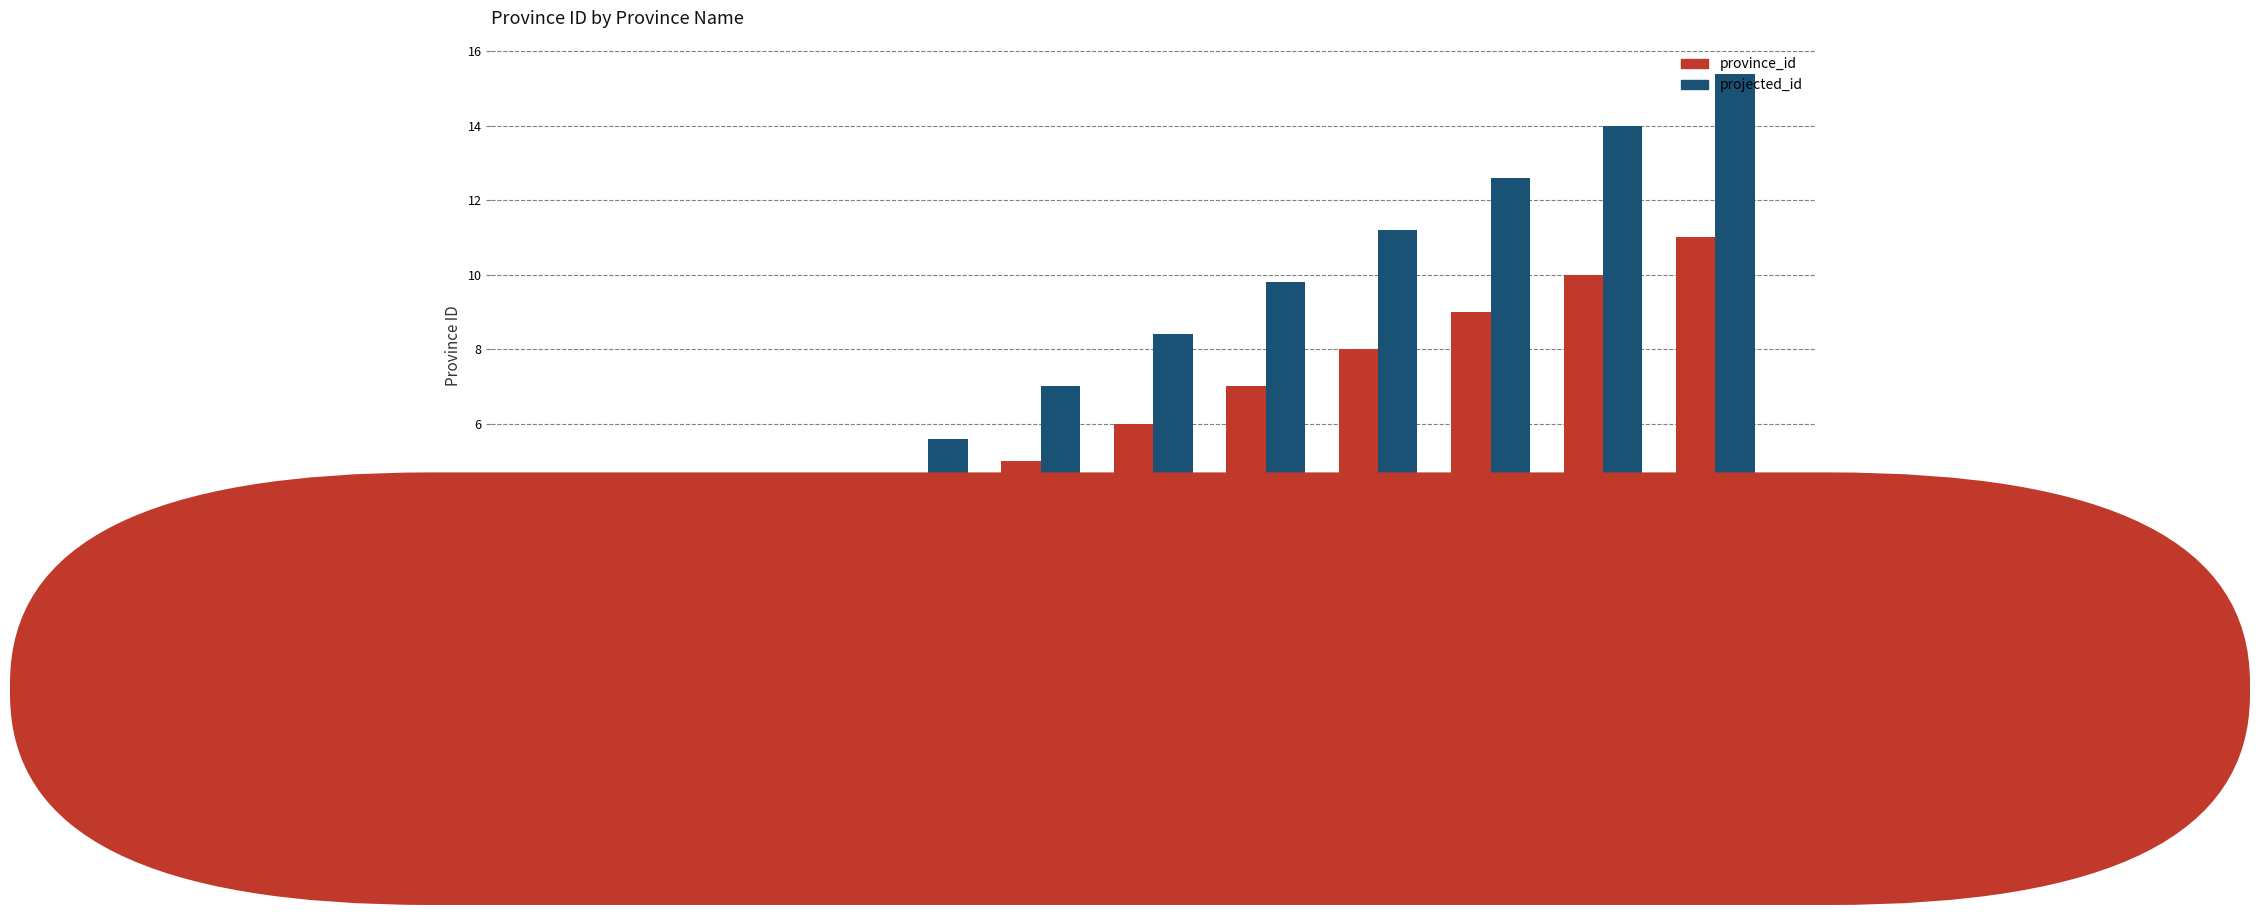

Reading right to left, what are all the values shown in this chart?

province_id: 11.0	10.0	9.0	8.0	7.0	6.0	5.0	4.0	3.0	2.0	1.0
projected_id: 15.4	14.0	12.6	11.2	9.8	8.4	7.0	5.6	4.2	2.8	1.4